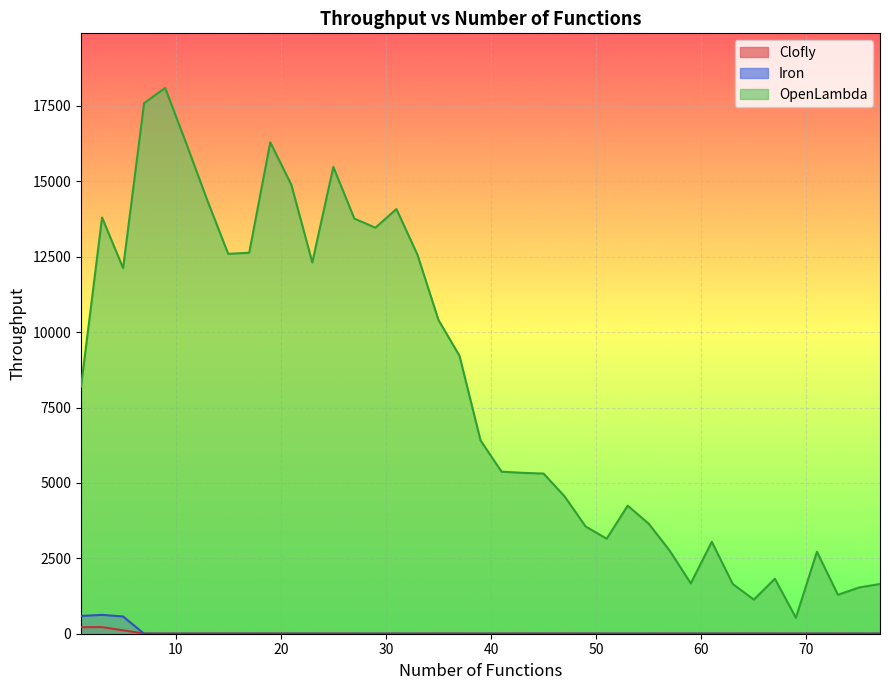

At which category is the sum across all series the highest?

9